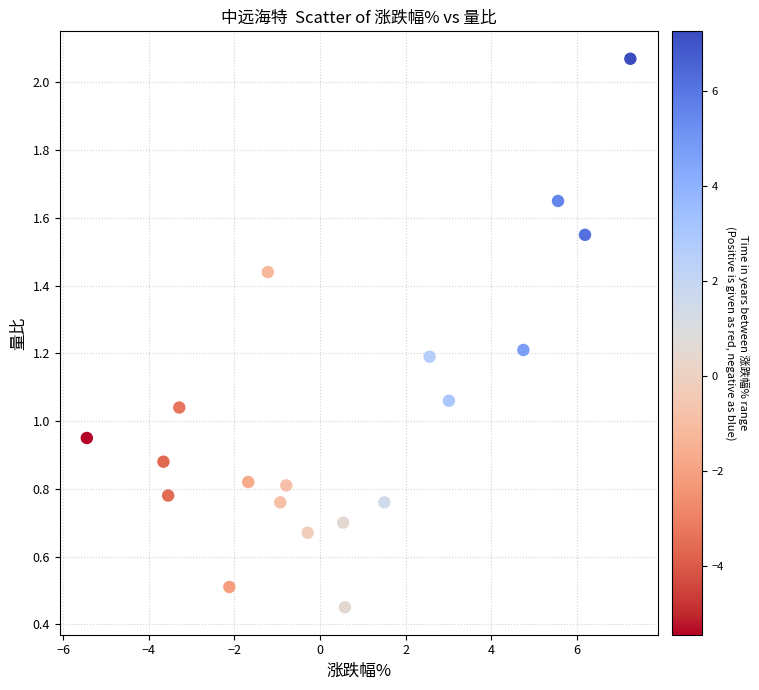

What is the range of X values (max minus min)?

12.7